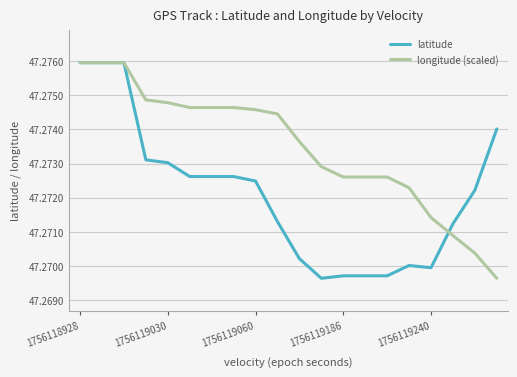

How many latitude values are between 47 and 48?

20